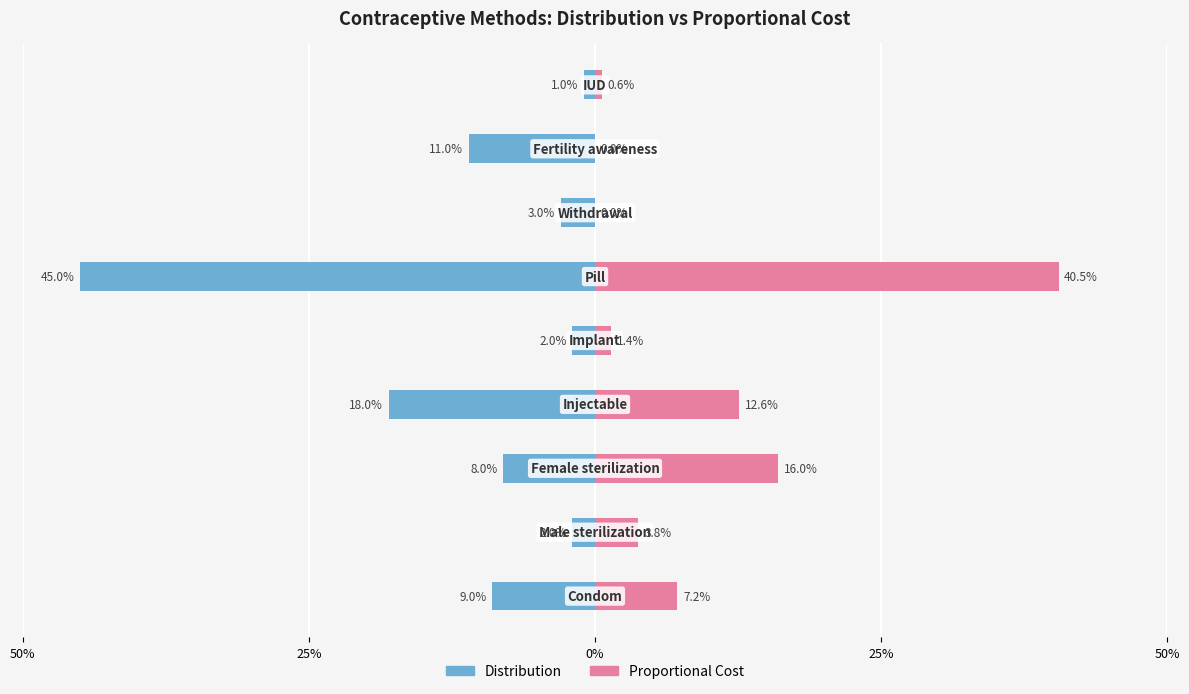

What is the average value of the Proportional Cost series?

0.1